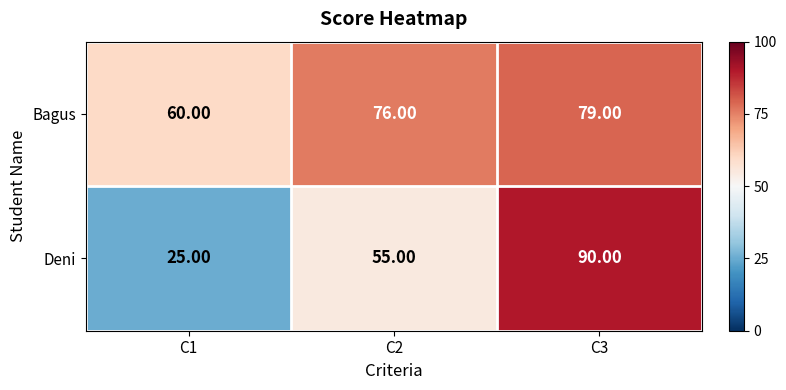

Which series has the largest total across all categories?

Bagus